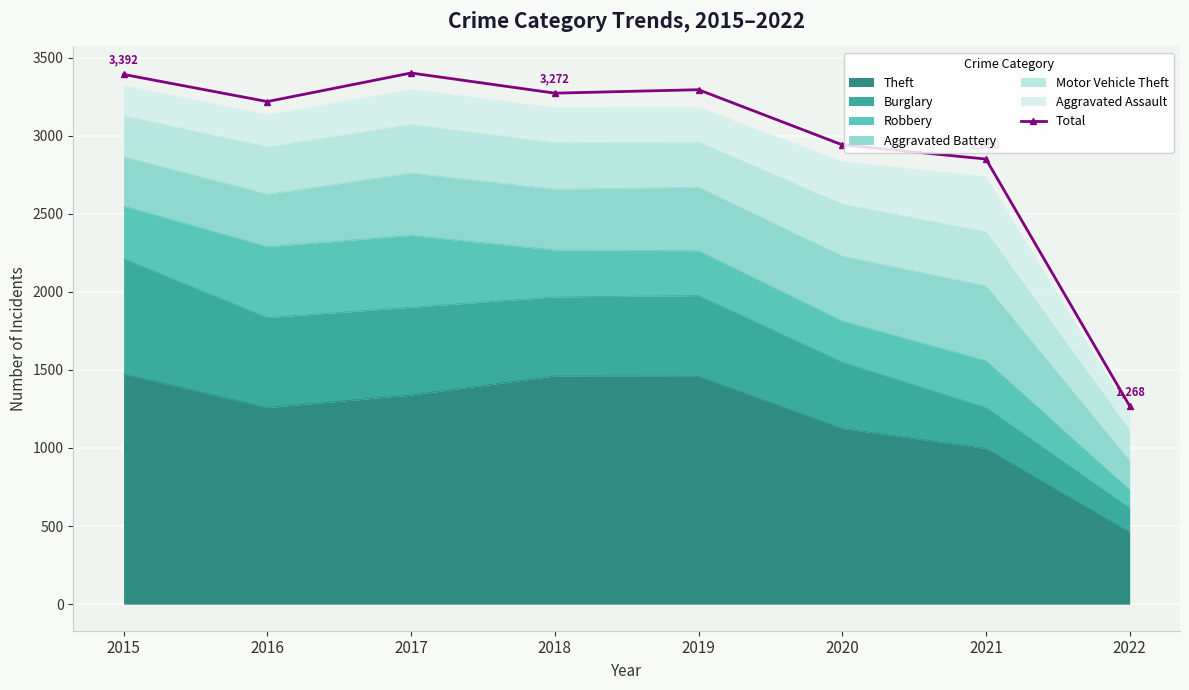

The chart shows a value of 3218 at 2016. True or false?

True